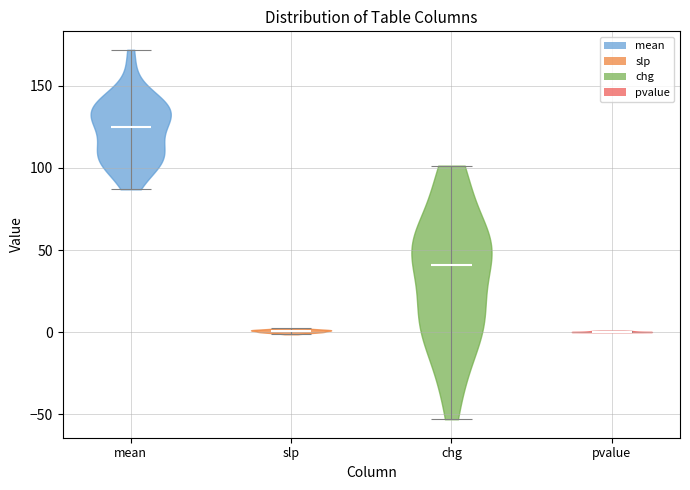

Reading left to right, read every violin against the y-axis: where its median line is, and the lowest and highest points it reaches. The values are not printed on the chart, so give them approximately, as read against the axis.

mean: median line 125, lowest point 85, highest point 170
slp: median line 0, lowest point 0, highest point 0
chg: median line 40, lowest point -55, highest point 100
pvalue: median line 0, lowest point 0, highest point 0